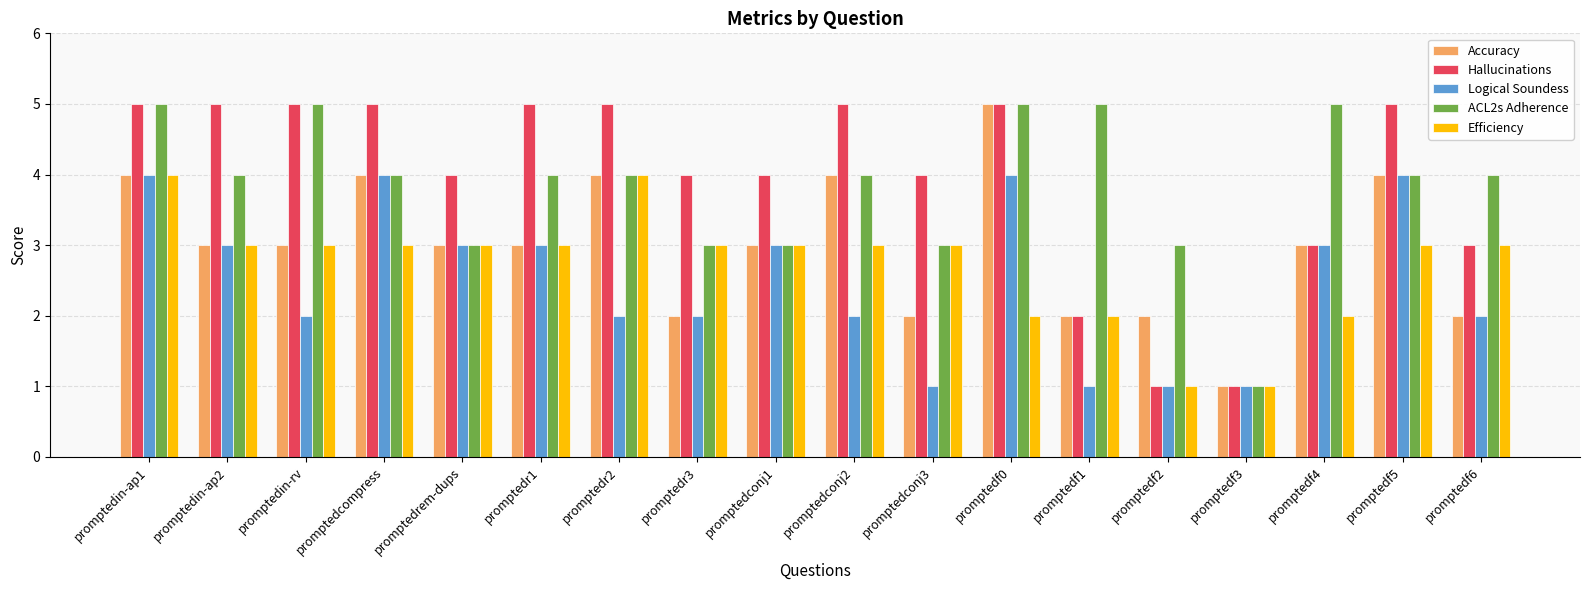

What is the value of the Accuracy bar at the 11th from the left?

2